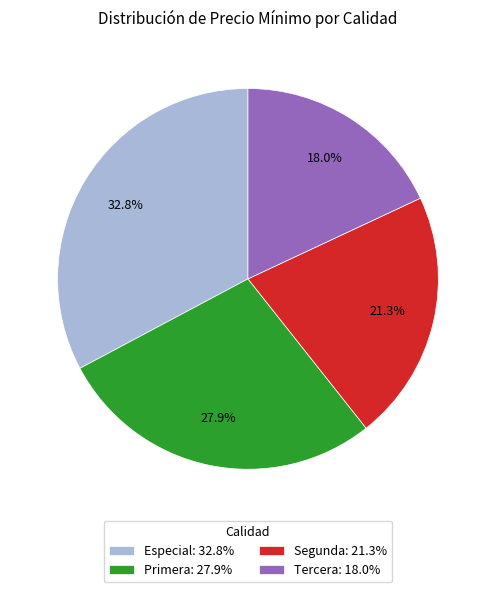

Is there a majority slice in this chart?

No